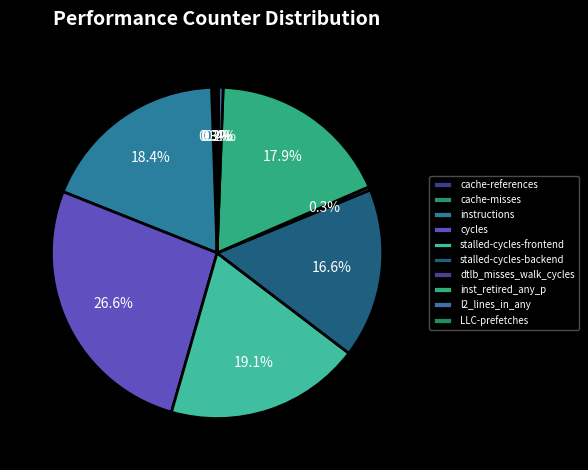

Rank the categories by value from highest to lowest.

cycles, stalled-cycles-frontend, instructions, inst_retired_any_p, stalled-cycles-backend, l2_lines_in_any, dtlb_misses_walk_cycles, cache-references, cache-misses, LLC-prefetches